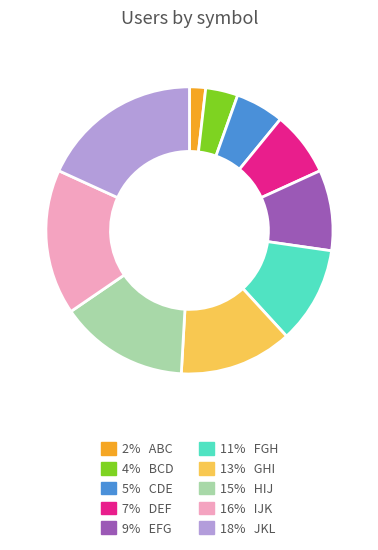

Is there a majority slice in this chart?

No